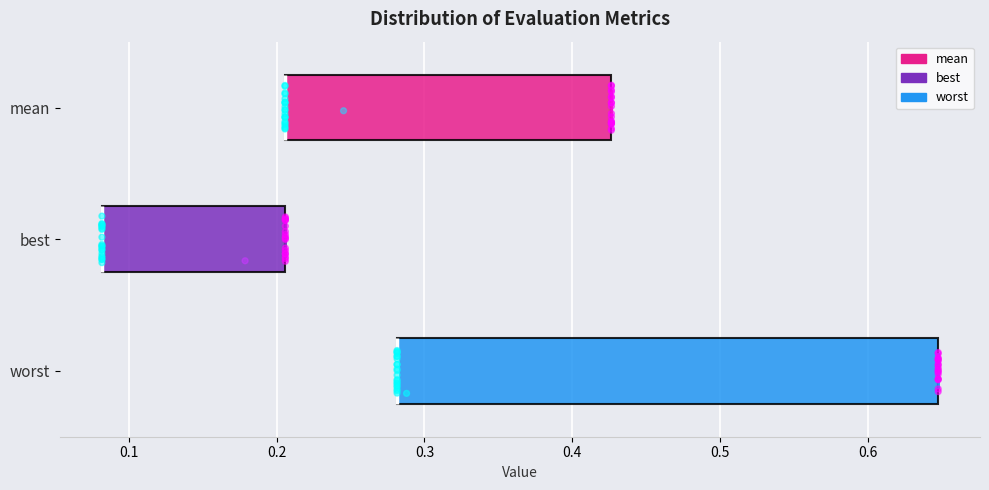

Where is the left edge of the box for mean on the x-axis? The values are not printed on the chart, so give them approximately, as read against the axis.

0.21